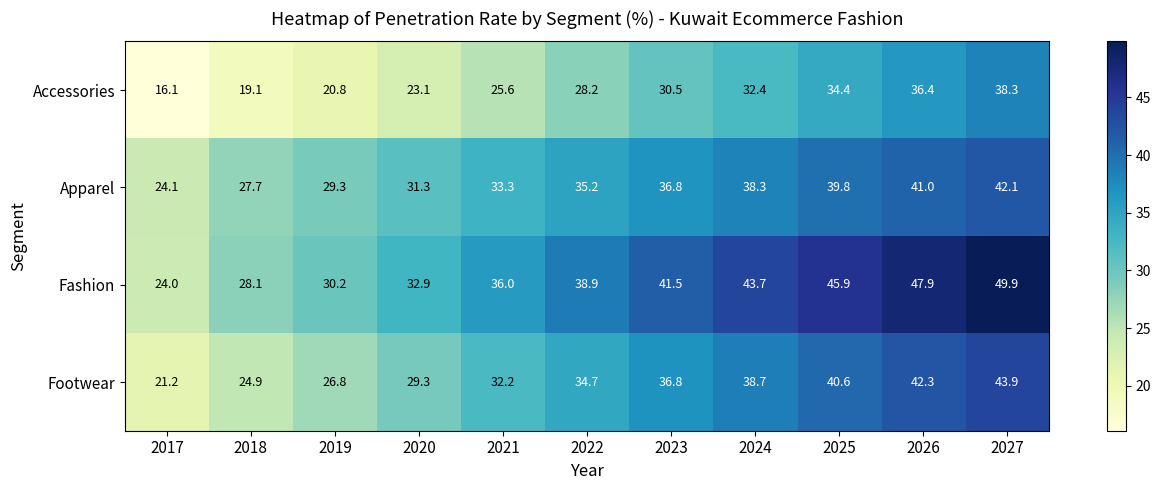

The value of Apparel at 2018 is 27.7. True or false?

True